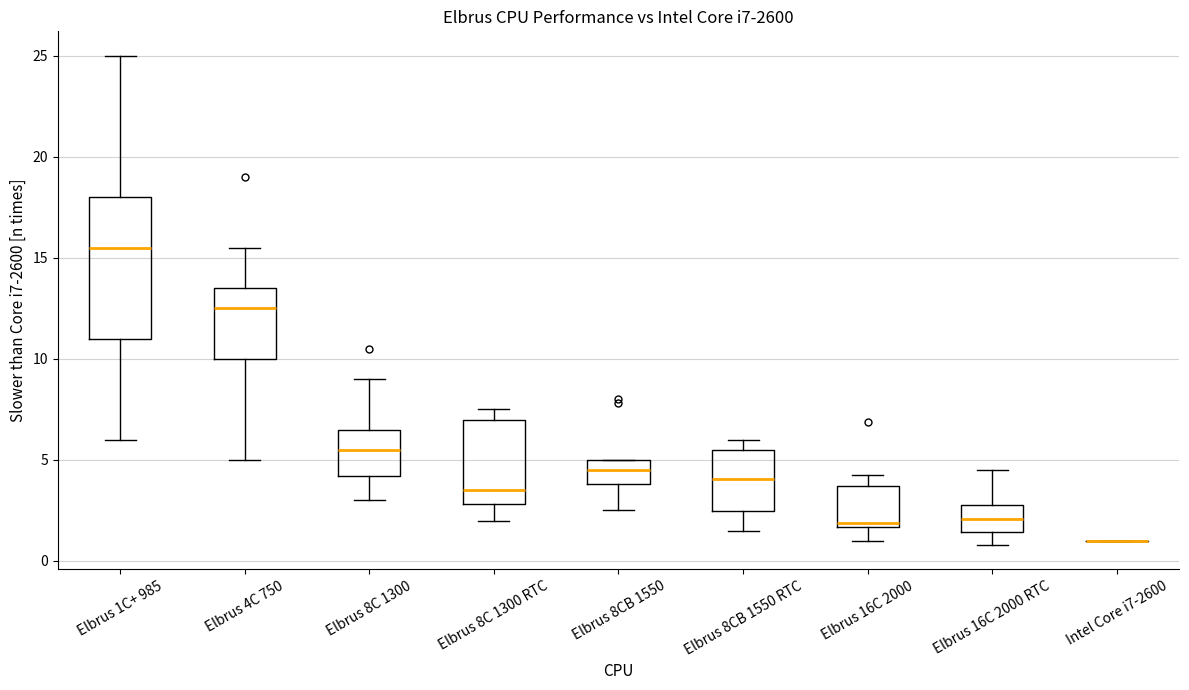

Which box is the tallest, from its lower edge to its upper edge?

Elbrus 1C+ 985